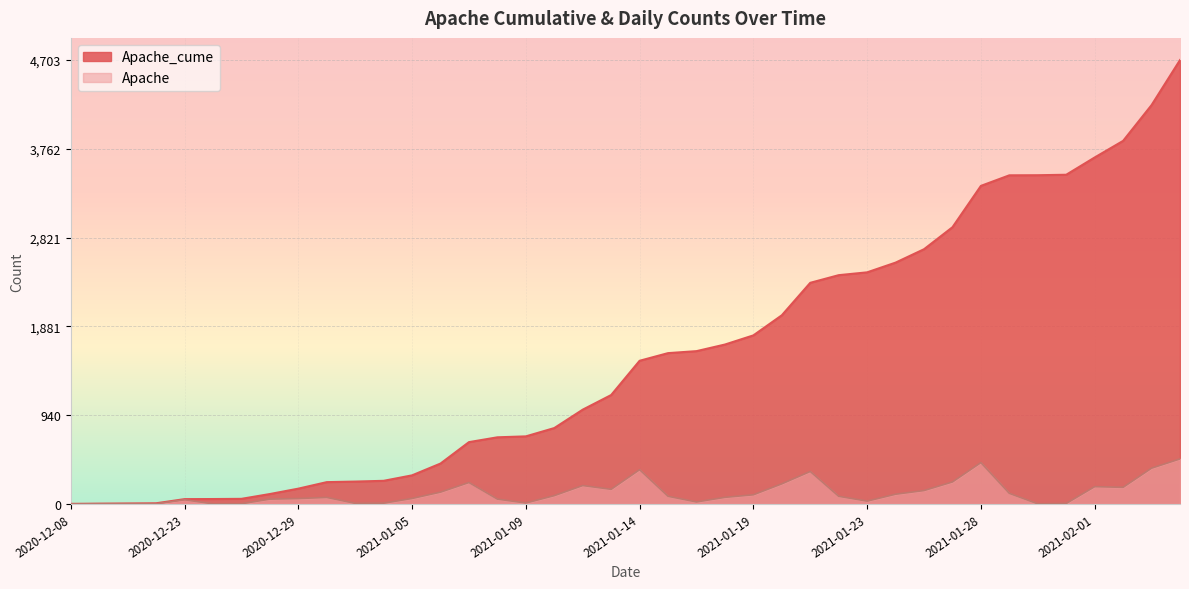

True or false: Apache_cume and Apache cross at least once.

False